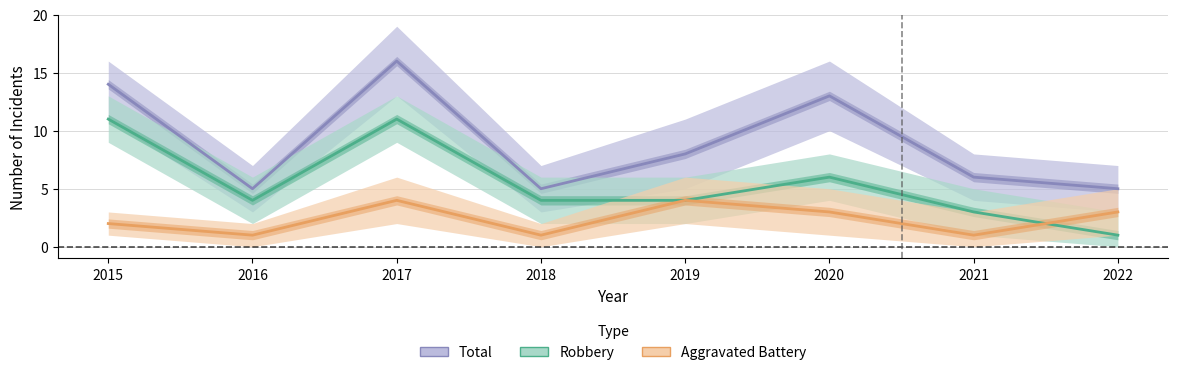

List the labels in order of Total value, smallest first.

2016, 2018, 2022, 2021, 2019, 2020, 2015, 2017